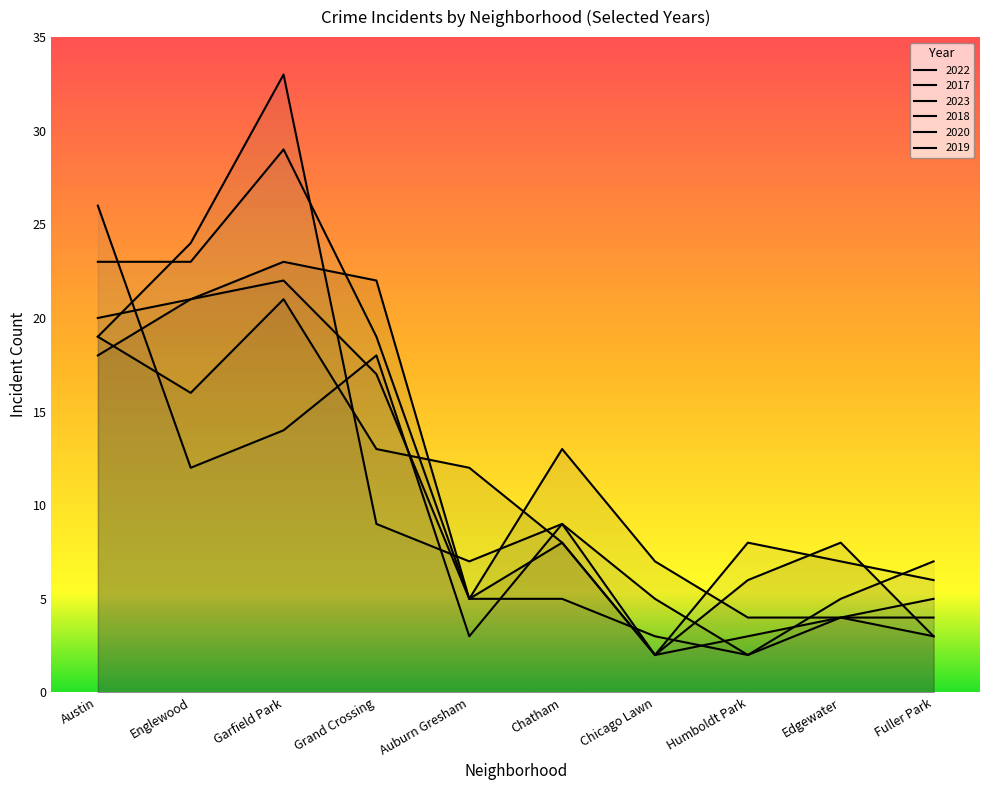

Where is 2019 nearest to the value 15?

Grand Crossing